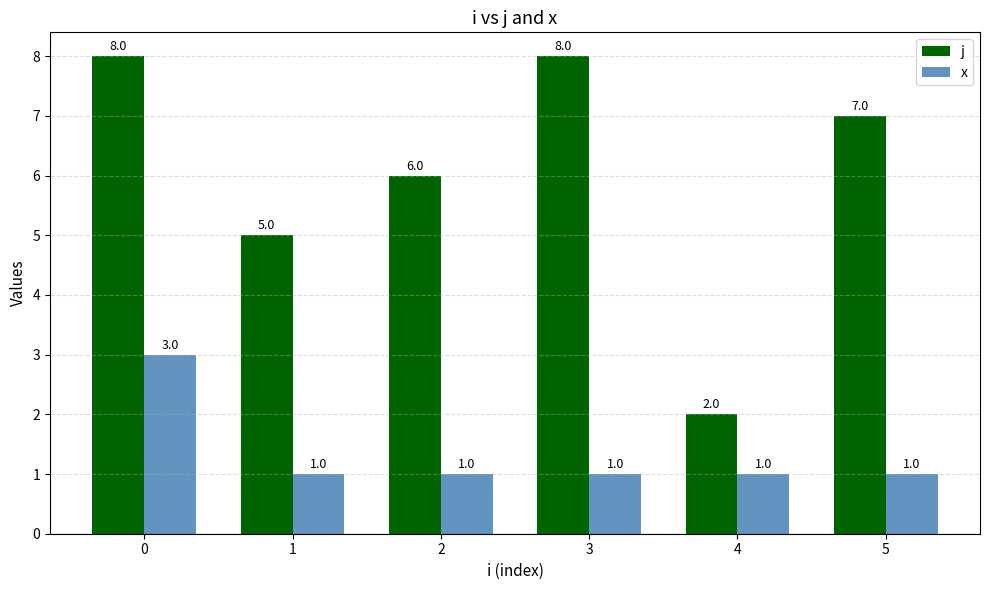

Which series has the largest range (max minus min)?

j